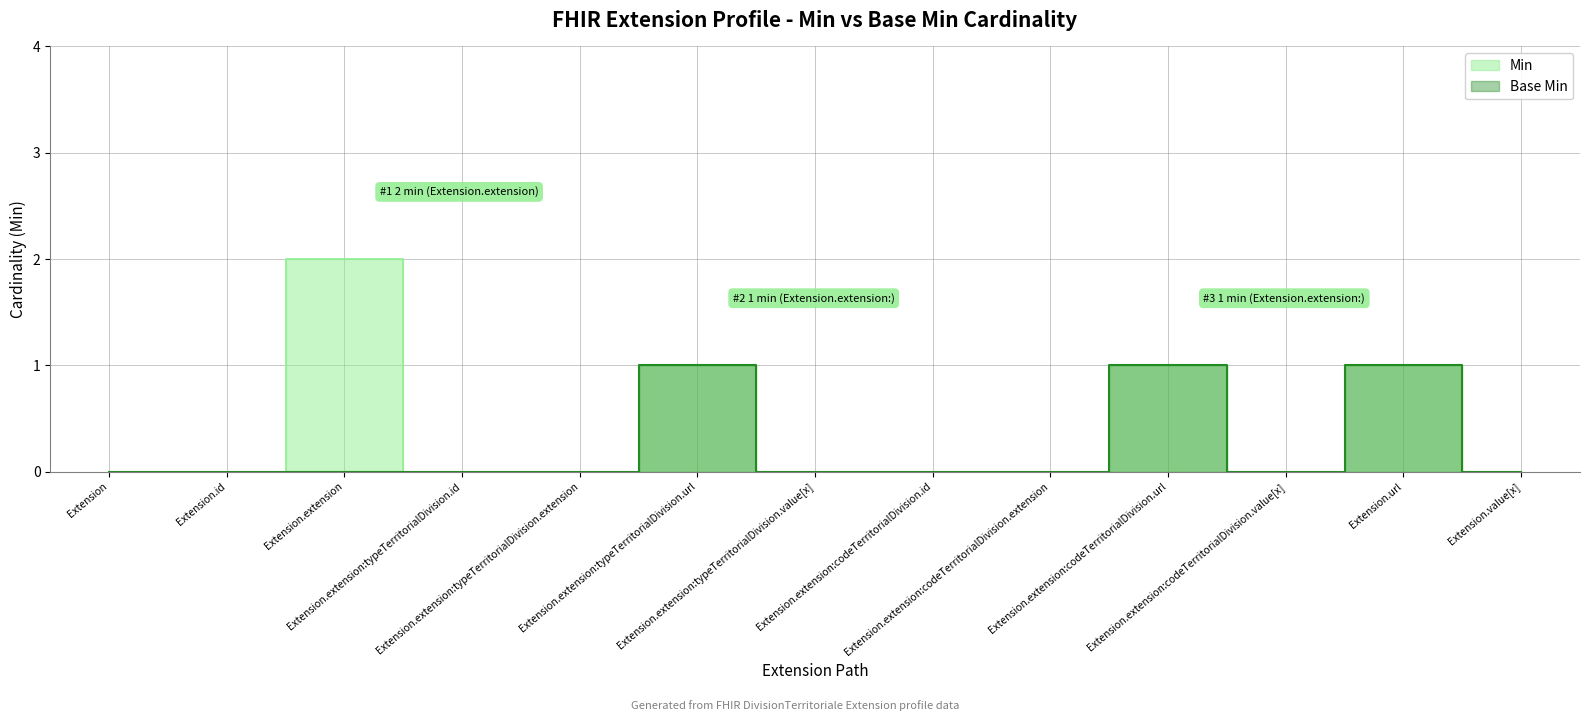

Where is Base Min nearest to the value 0?

Extension